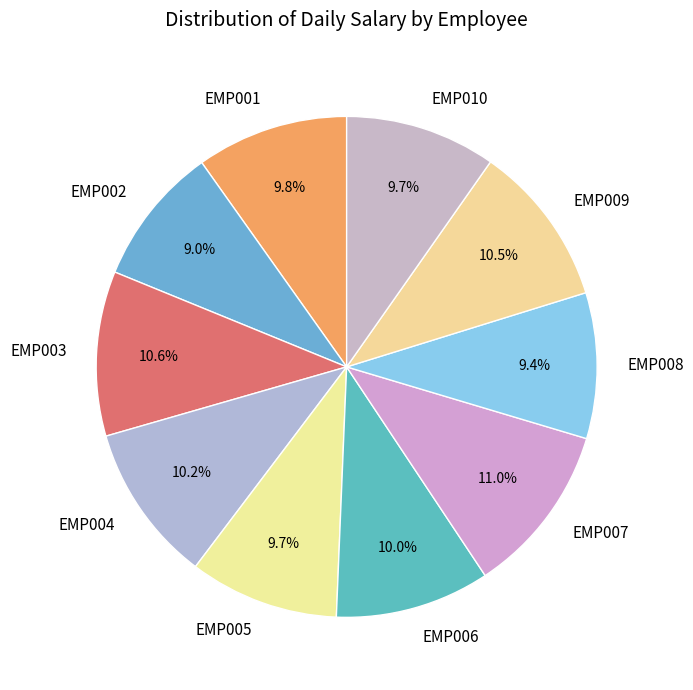

What percentage is the EMP001 slice, to the nearest percent?

10%